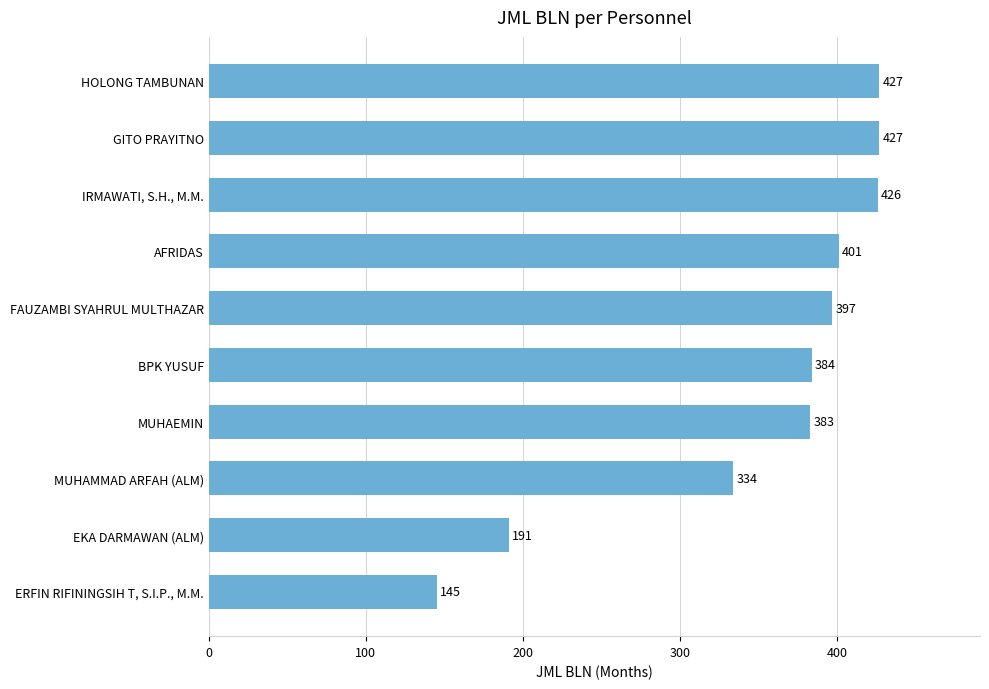

How many bars are there in total?

10